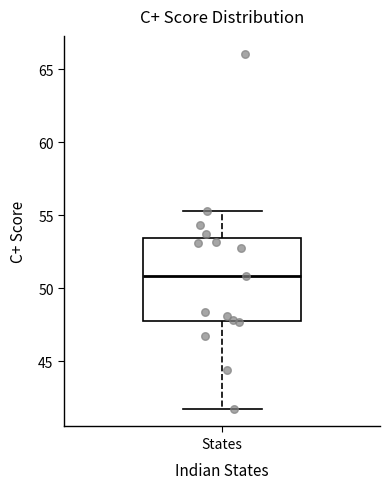

Where is the lower edge of the box for States on the y-axis? The values are not printed on the chart, so give them approximately, as read against the axis.

47.5